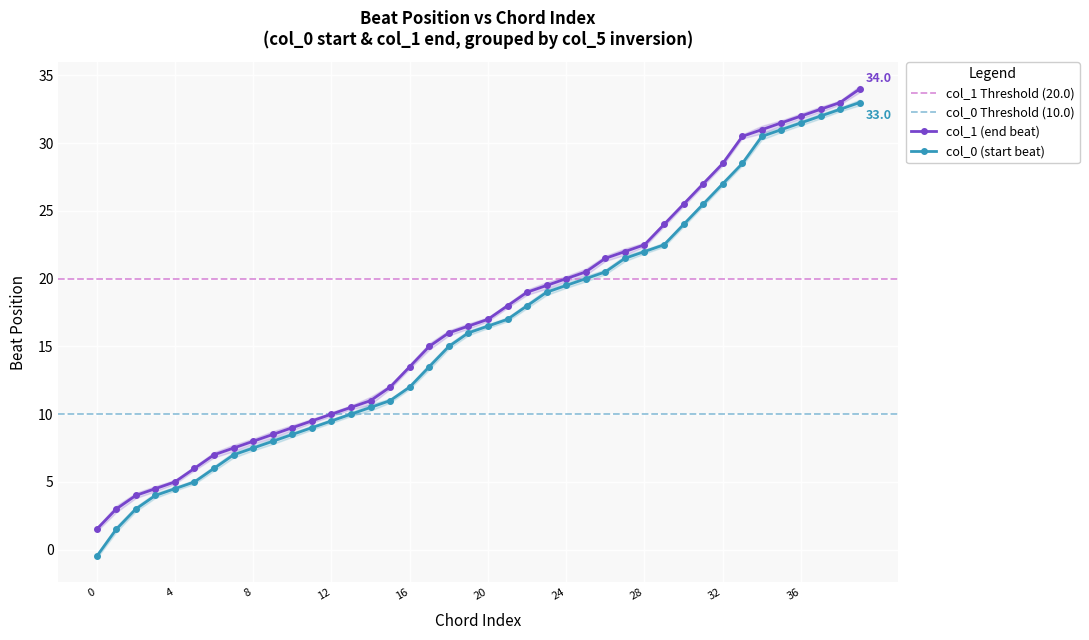

Rank the series at 27 from highest to lowest value.

col_1 (end beat), col_0 (start beat)